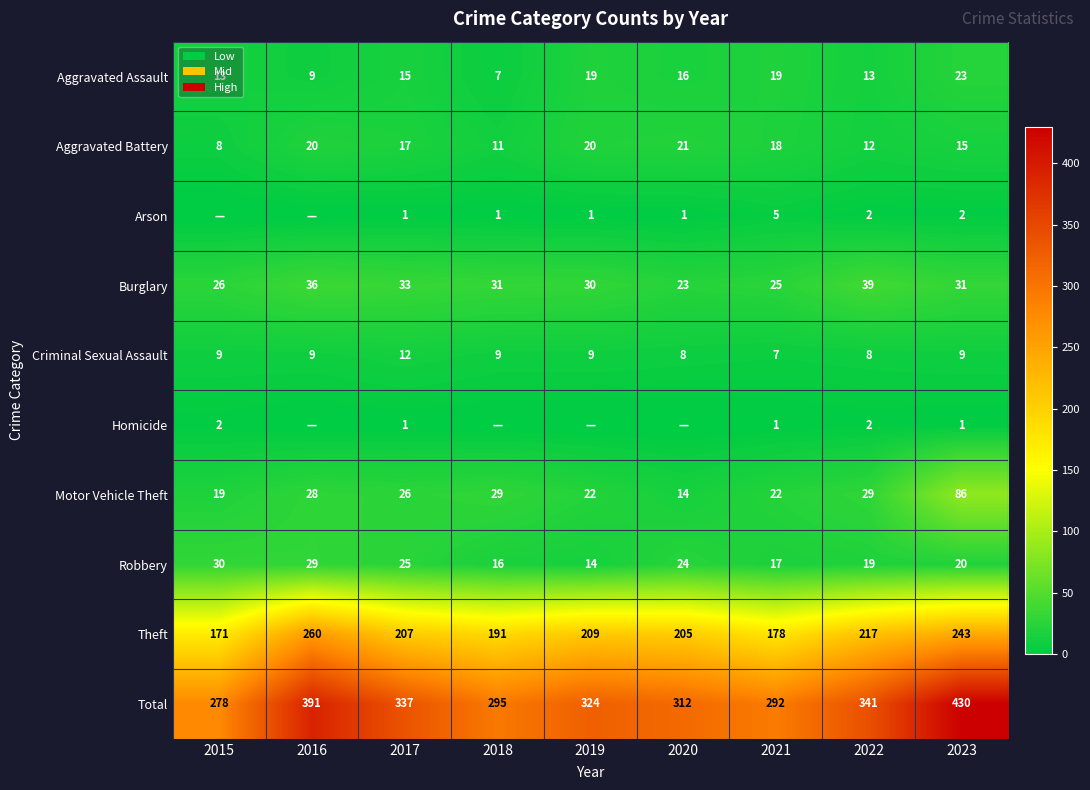

The Robbery series shows 4 at 2018. True or false?

False